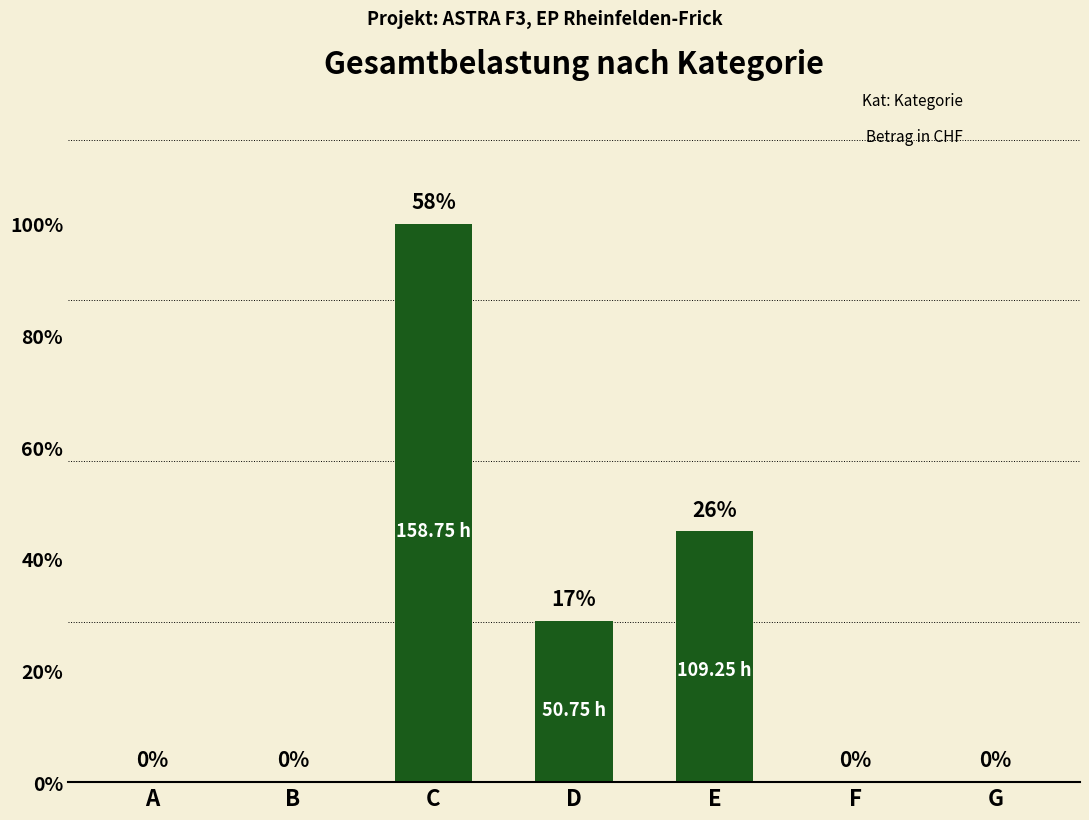

Reading left to right, transcribe all the data shown in this chart.

A=0.0	B=0.0	C=15081.2	D=4364.5	E=6773.5	F=0.0	G=0.0